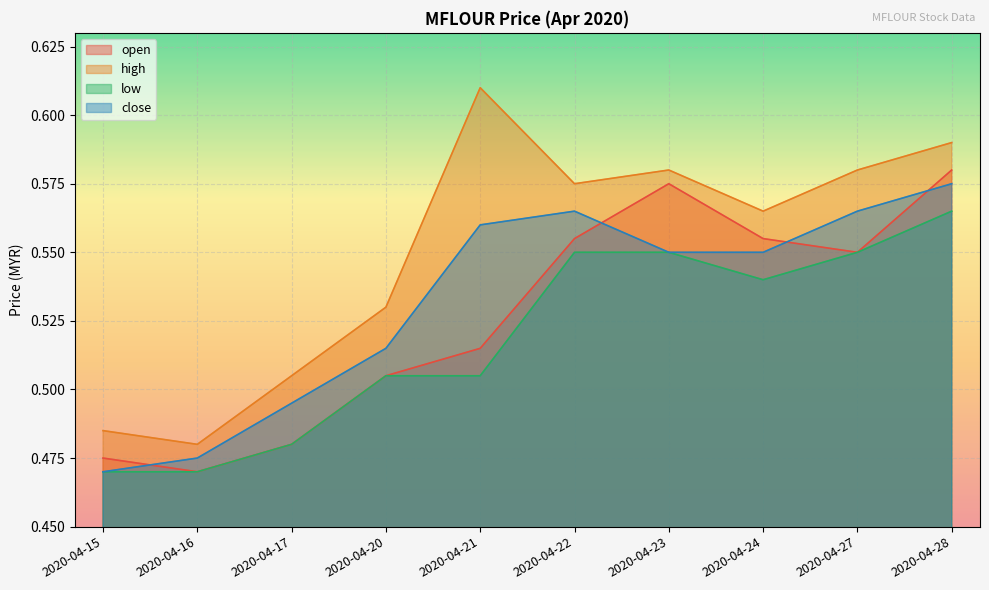

True or false: high has more than 2 points higher than both neighbors.

False